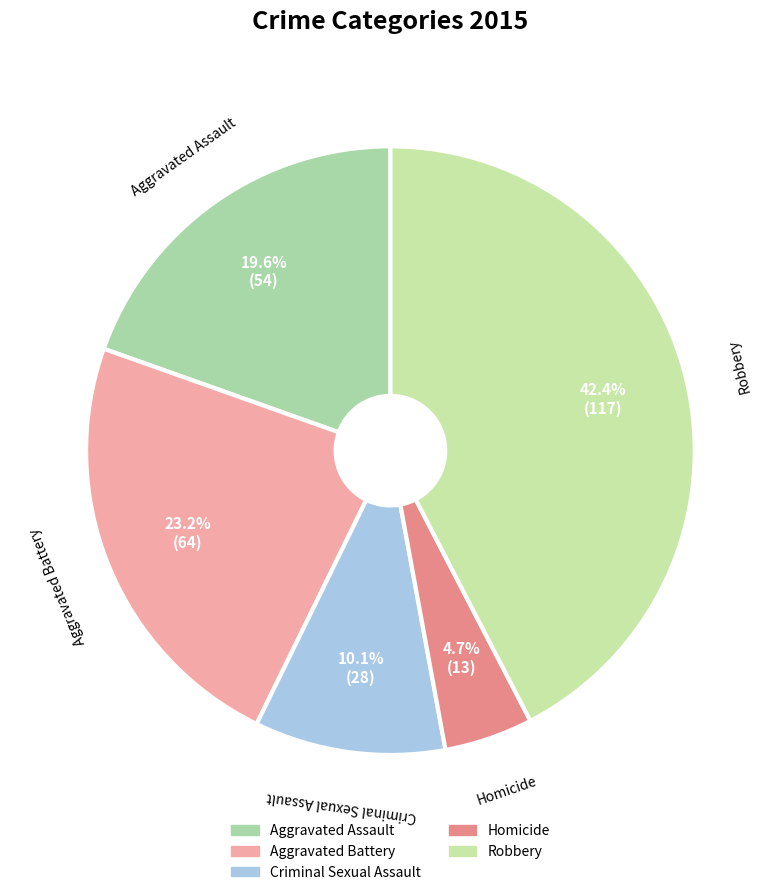

Between Robbery and Aggravated Battery, which is larger?

Robbery